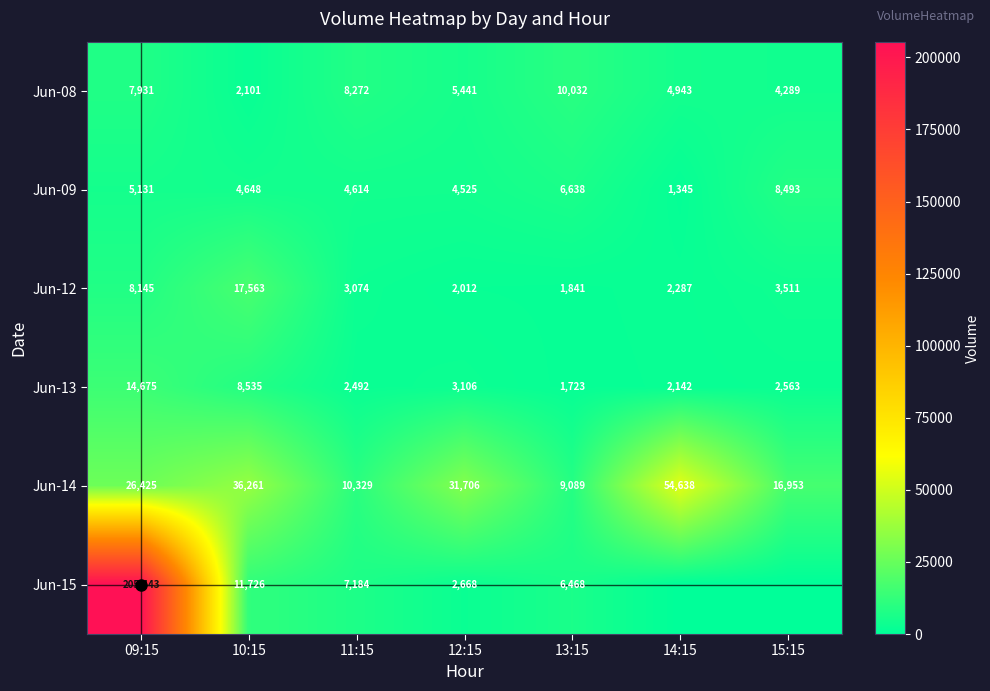

At how many categories does at least one series exceed 80876?

1